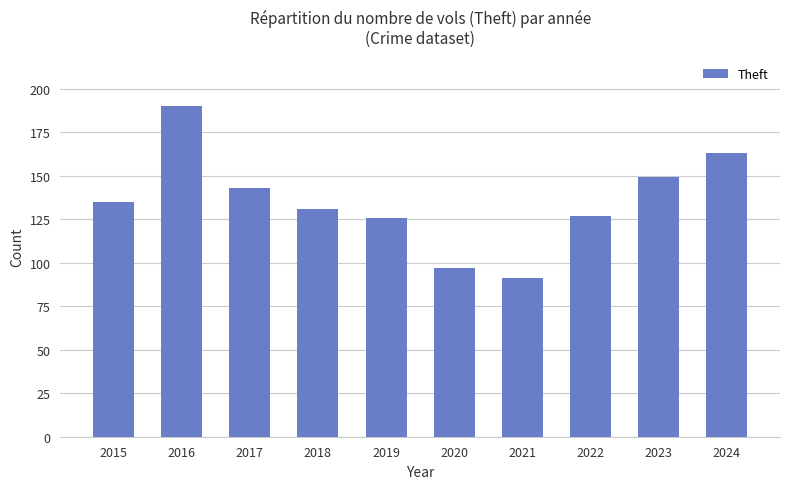

Approximately how many times larger is the value at 2019 compared to 2016?

0.7